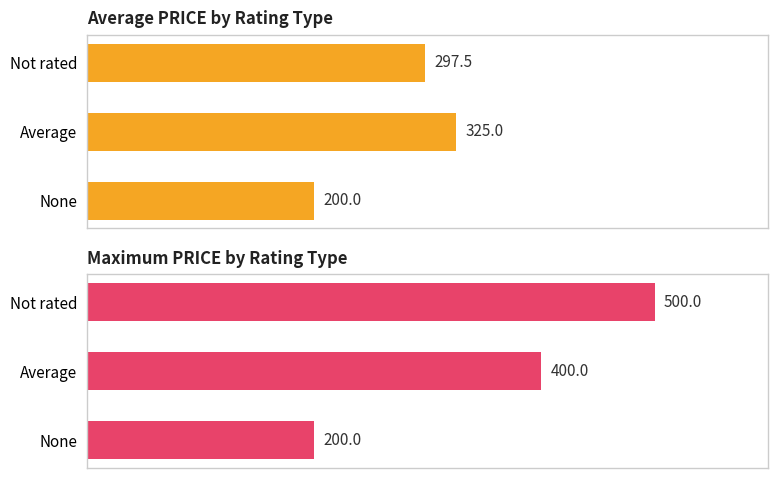

What is the highest value of the Max PRICE series?

500.0